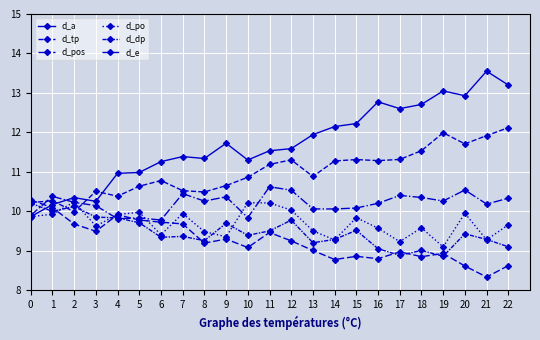

What is the total value across all series at 13?

60.6